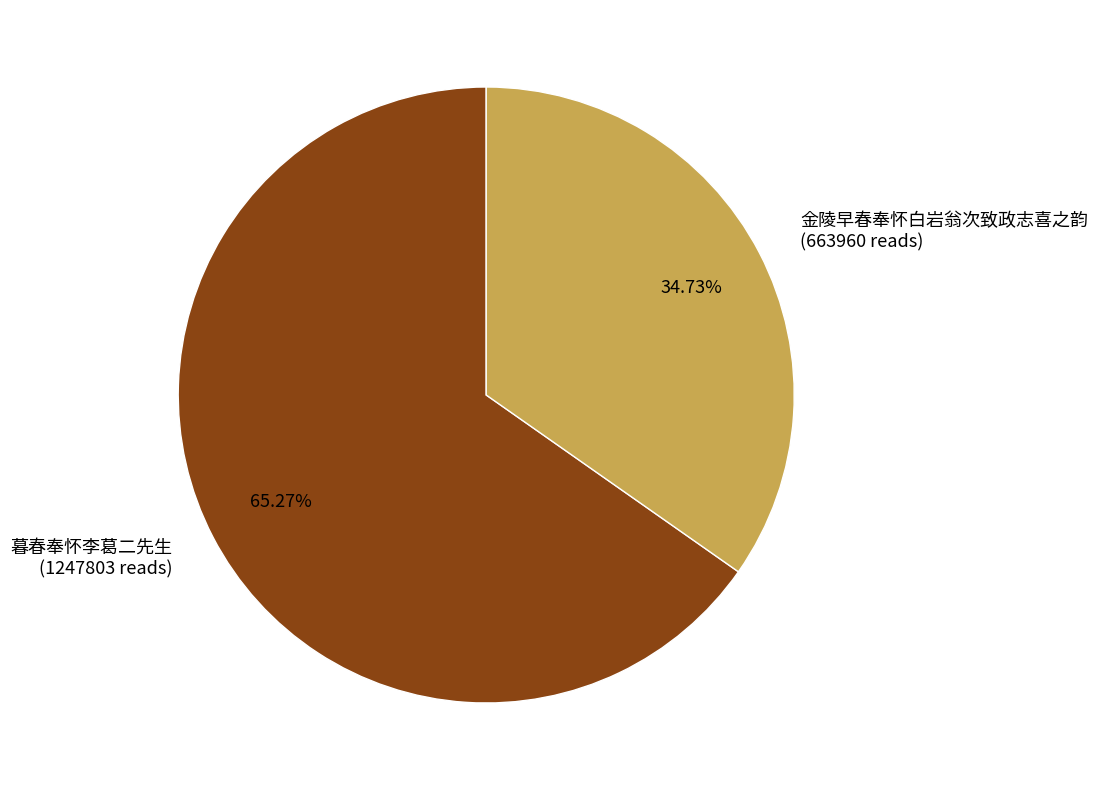

To the nearest percent, what percentage of the pie is 金陵早春奉怀白岩翁次致政志喜之韵?

35%